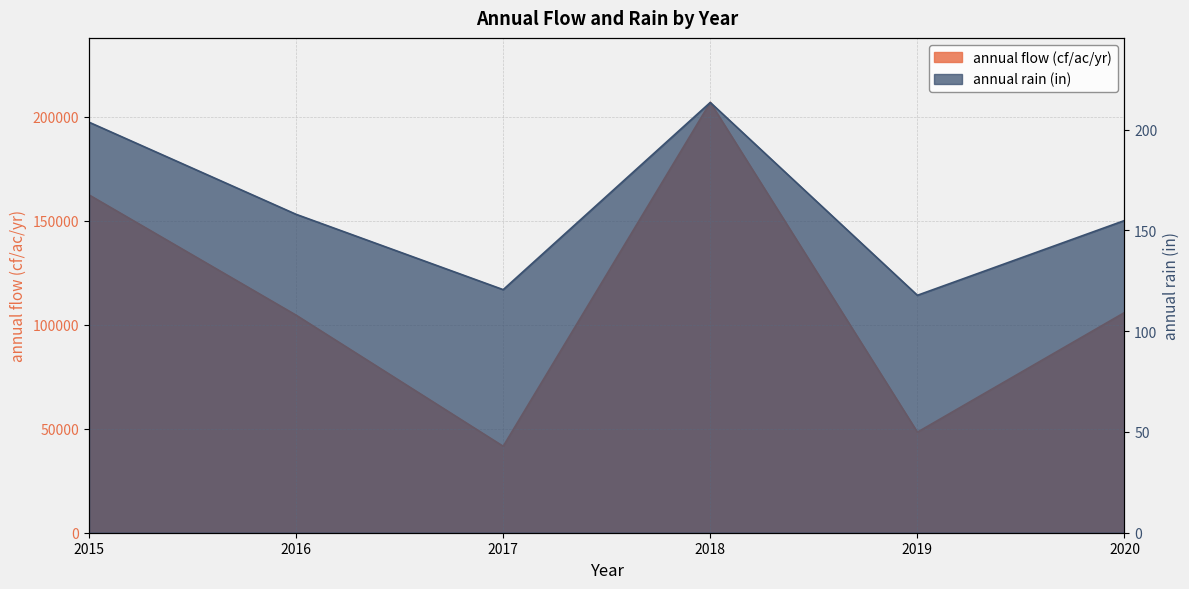

Rank the series at 2017 from lowest to highest value.

annual rain (in), annual flow (cf/ac/yr)